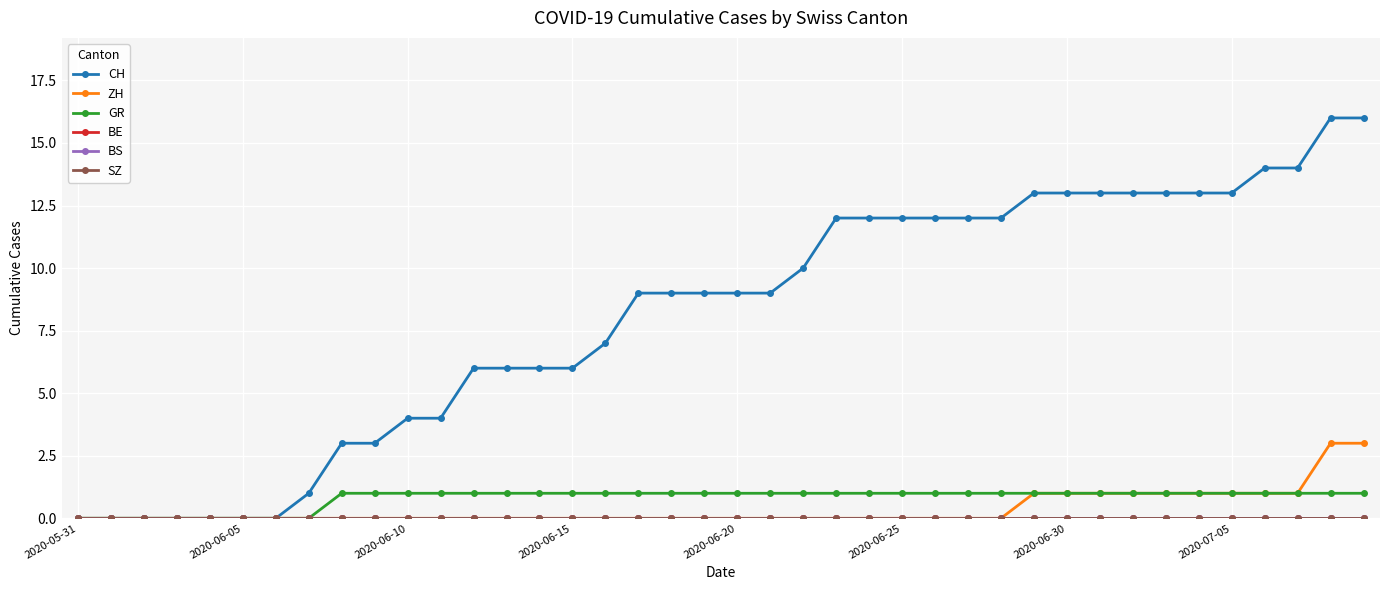

True or false: GR and BS intersect in this chart.

False